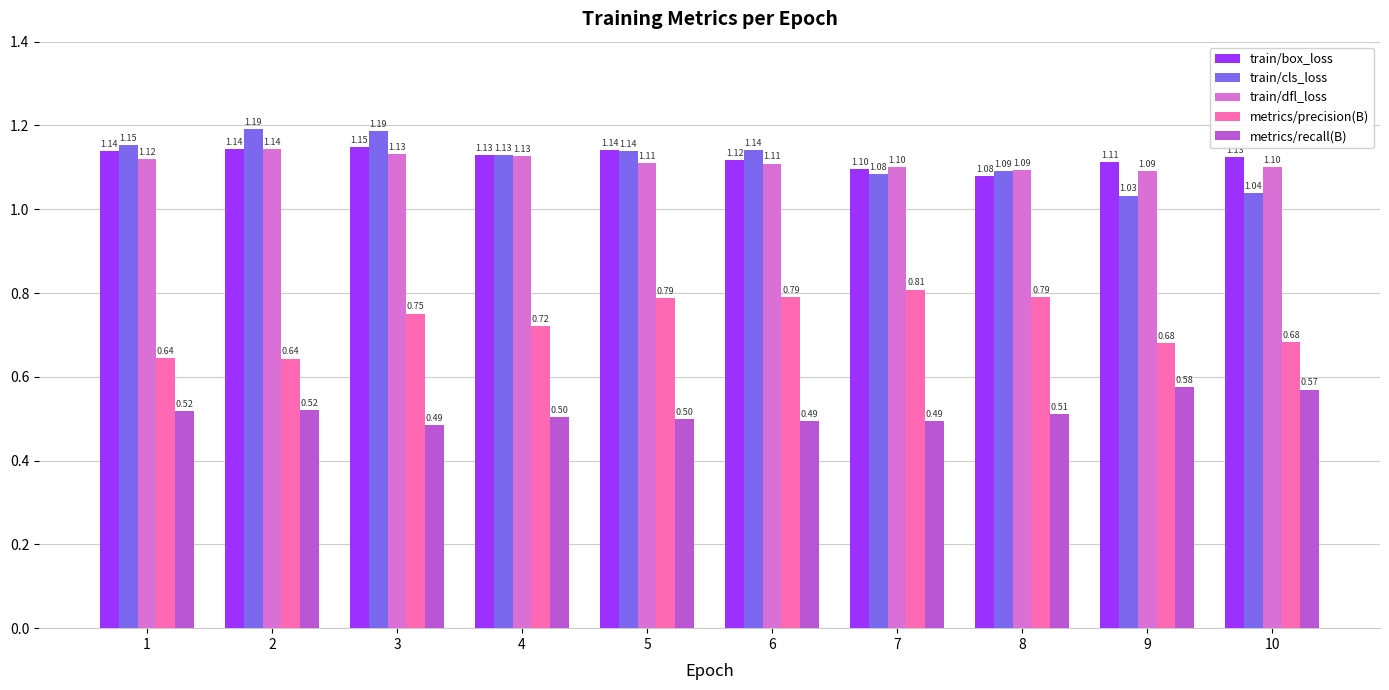

Which label corresponds to the smallest value in the chart?

3